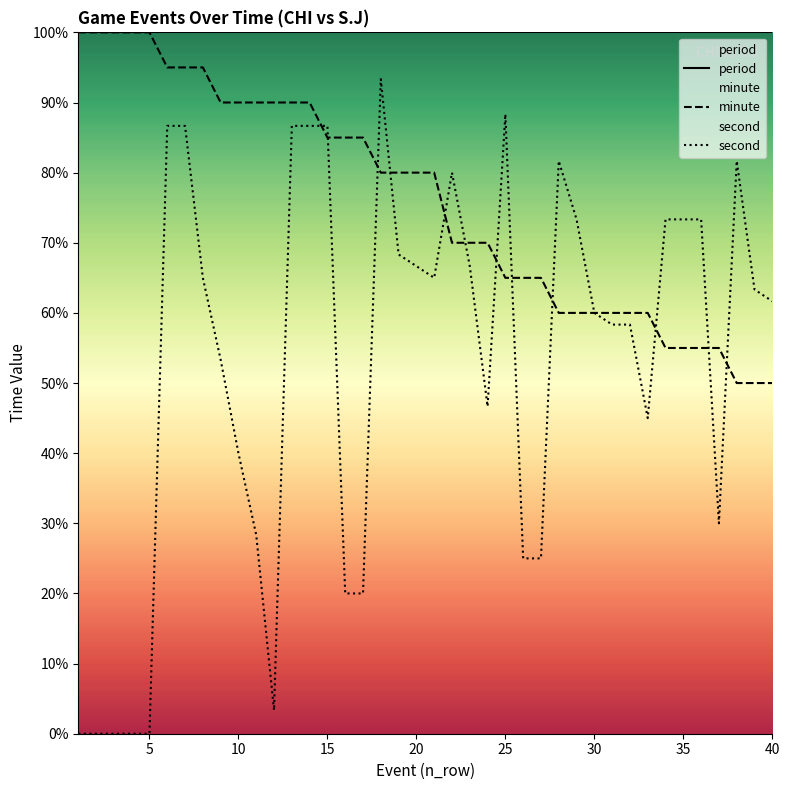

List the series in order of their overall mean, lowest first.

second, minute, period